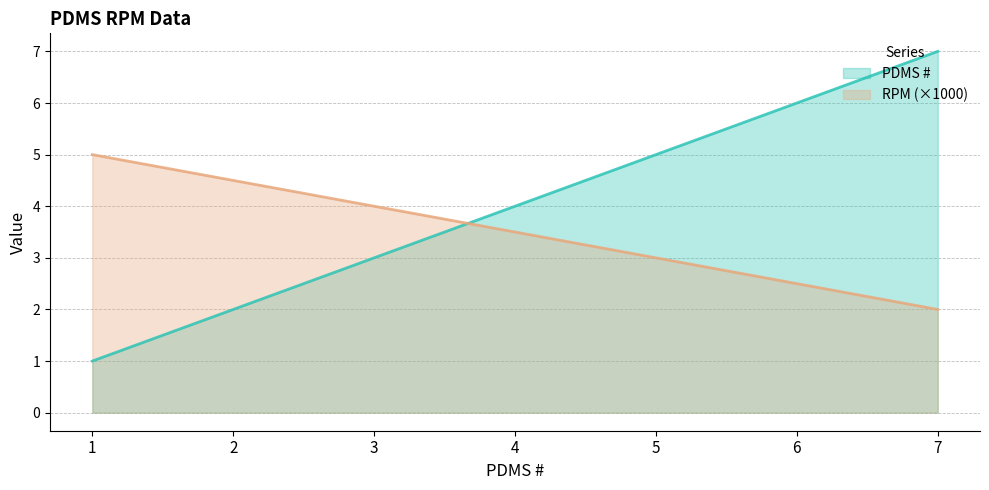

What is the approximate value of PDMS # at 5?

5.0